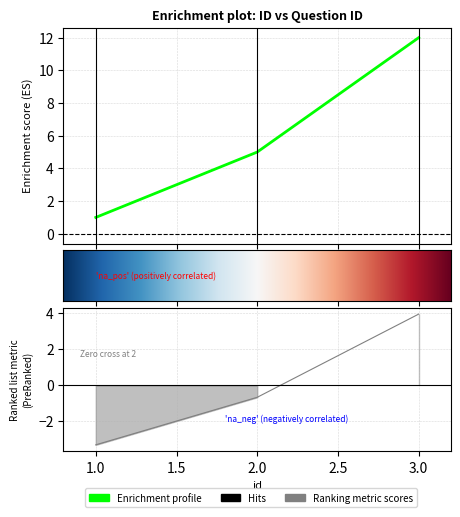

At which label does the data first exceed 5?

3